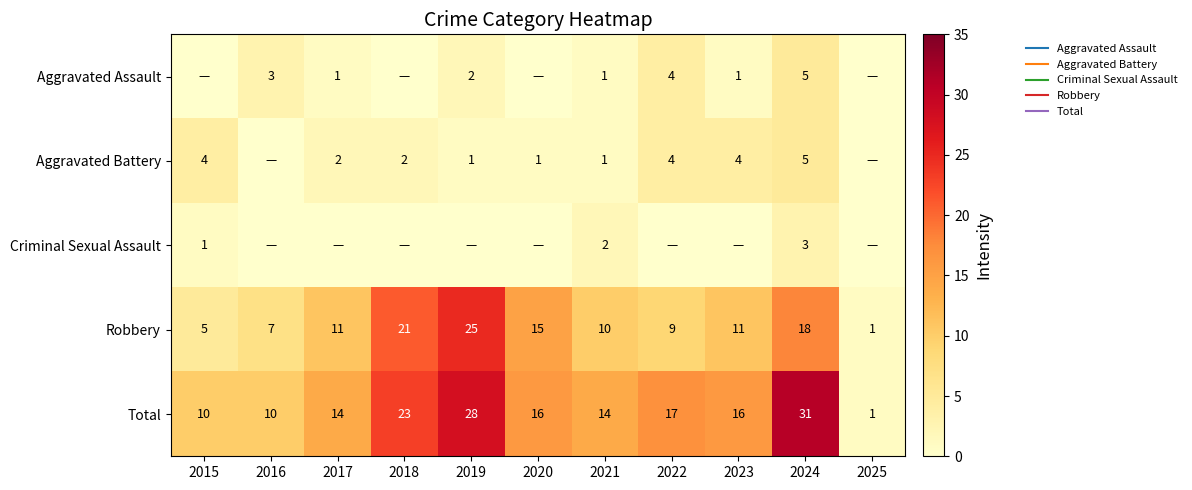

What is the maximum value shown in the chart?

31